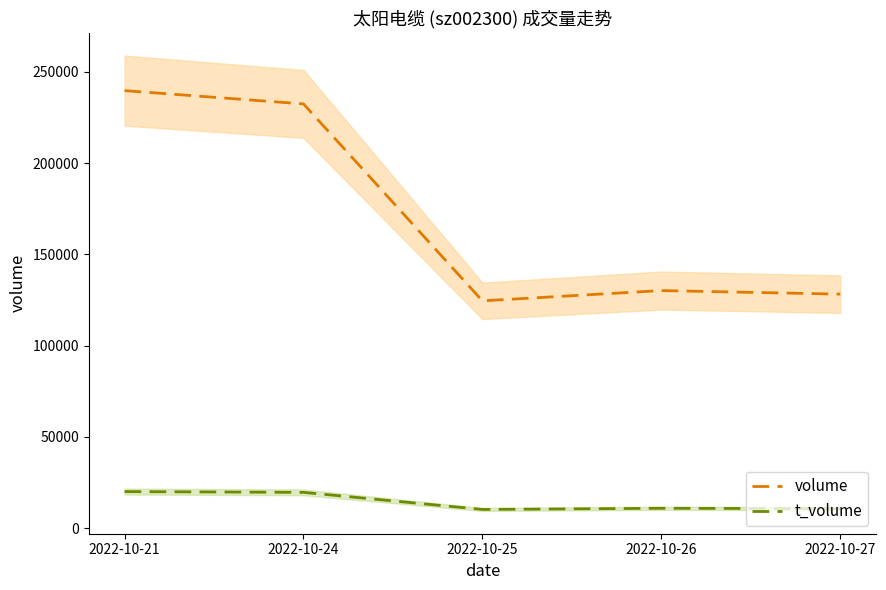

Rank the series by their average value, from highest to lowest.

volume, t_volume